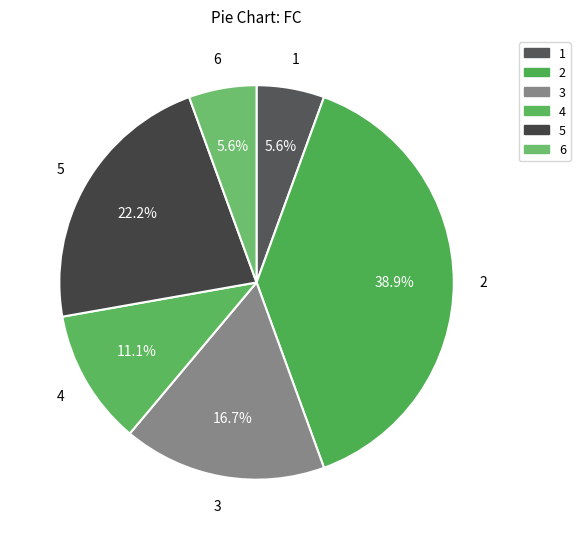

What portion of the pie excludes 6?

94.4%